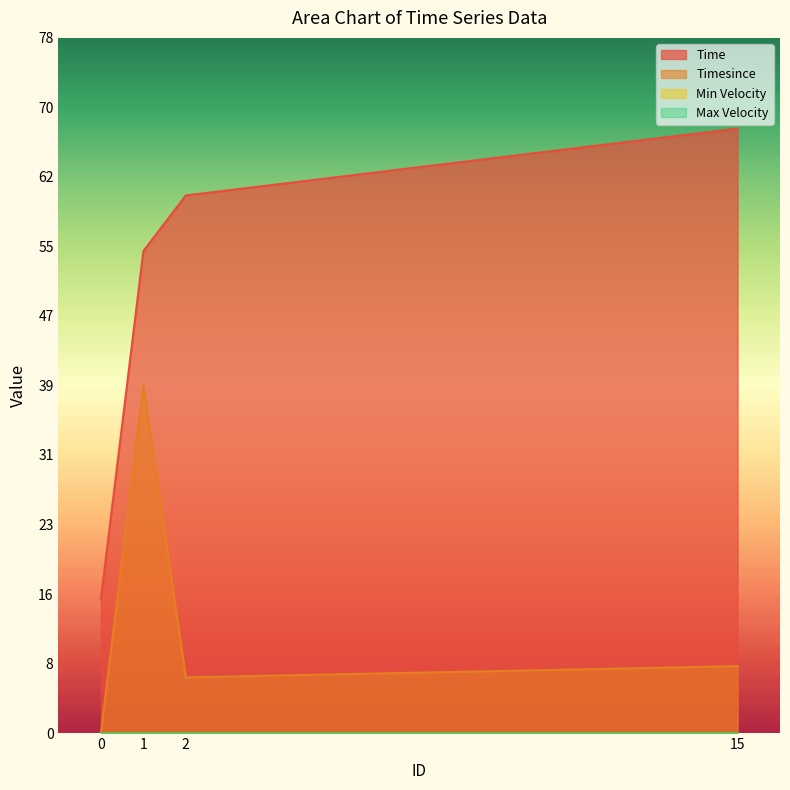

At which category is the sum across all series the highest?

1